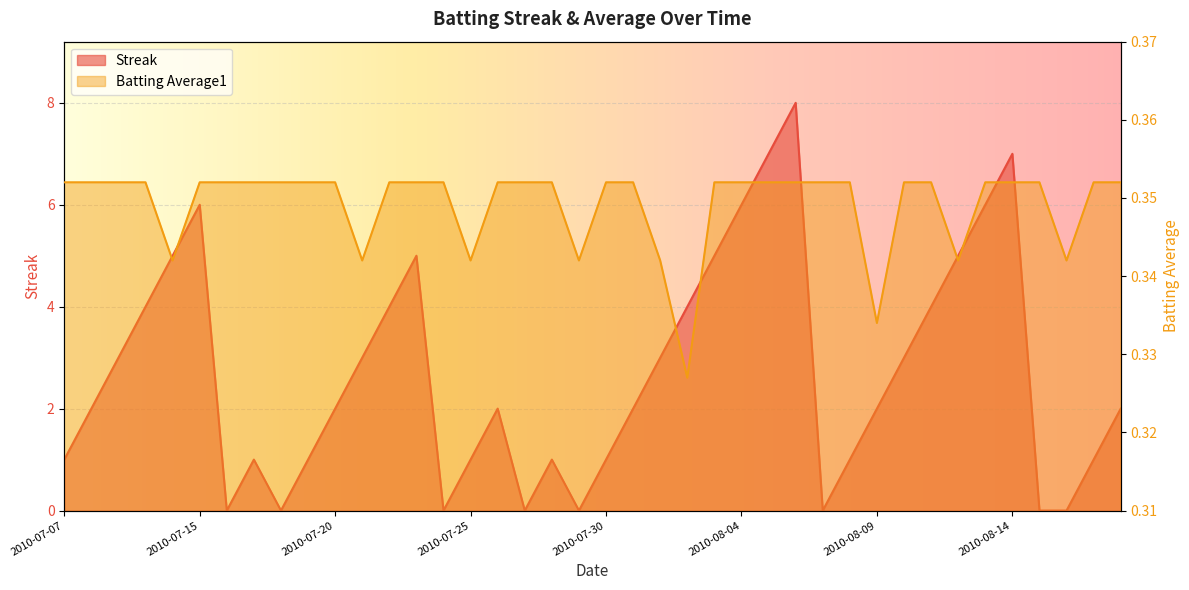

True or false: Batting Average1 and Streak intersect in this chart.

True